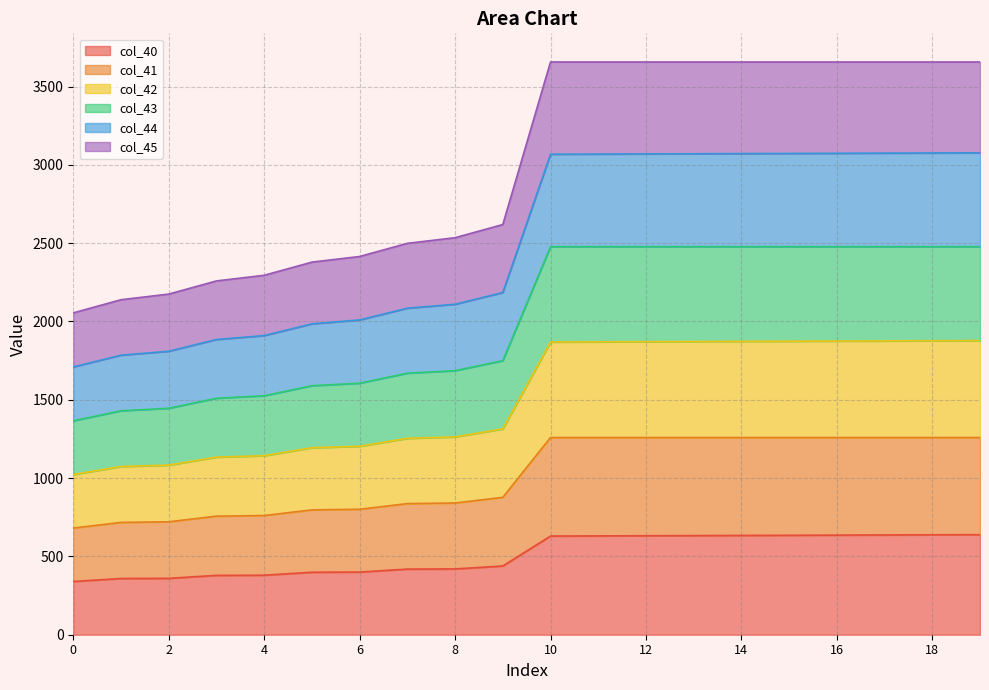

At which category is the sum across all series the highest?

19